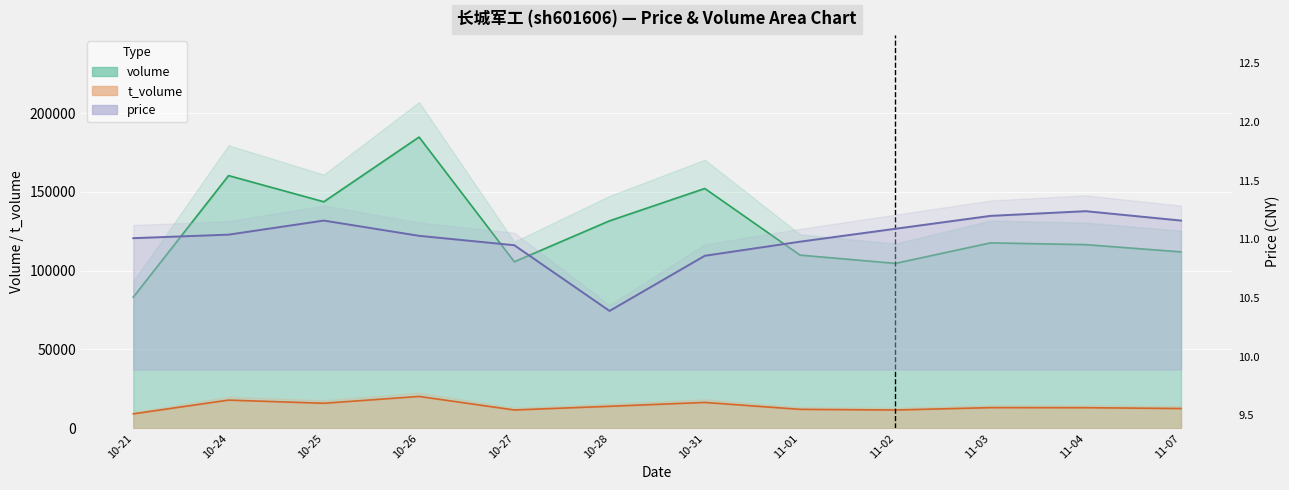

At how many categories does at least one series exceed 82065?

12